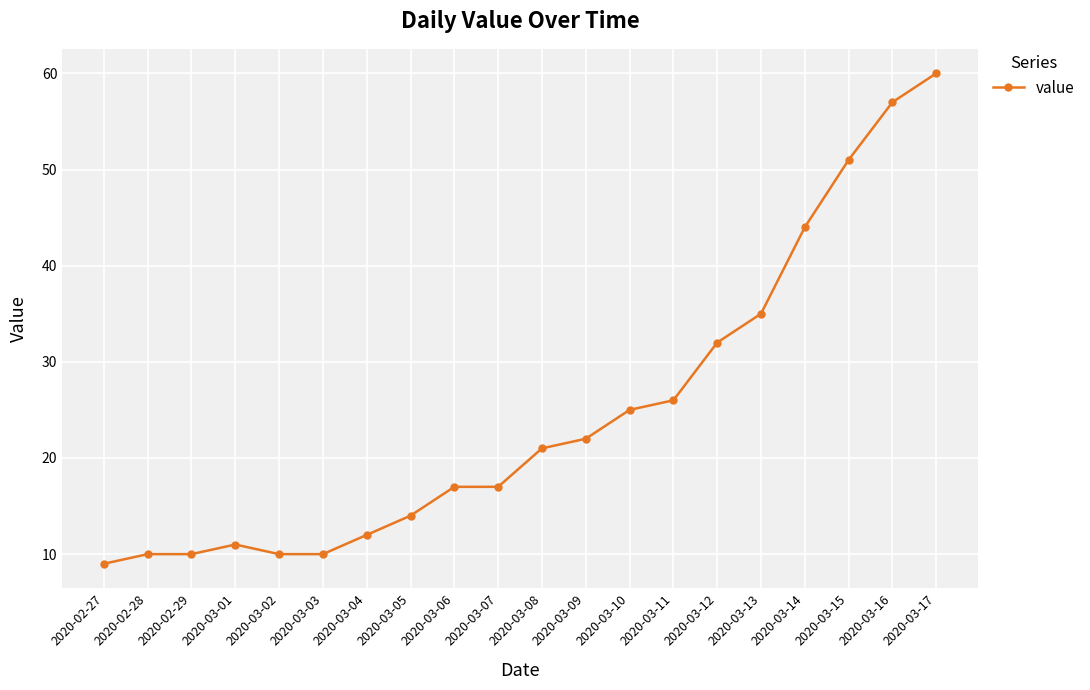

What is the smallest value displayed?

9